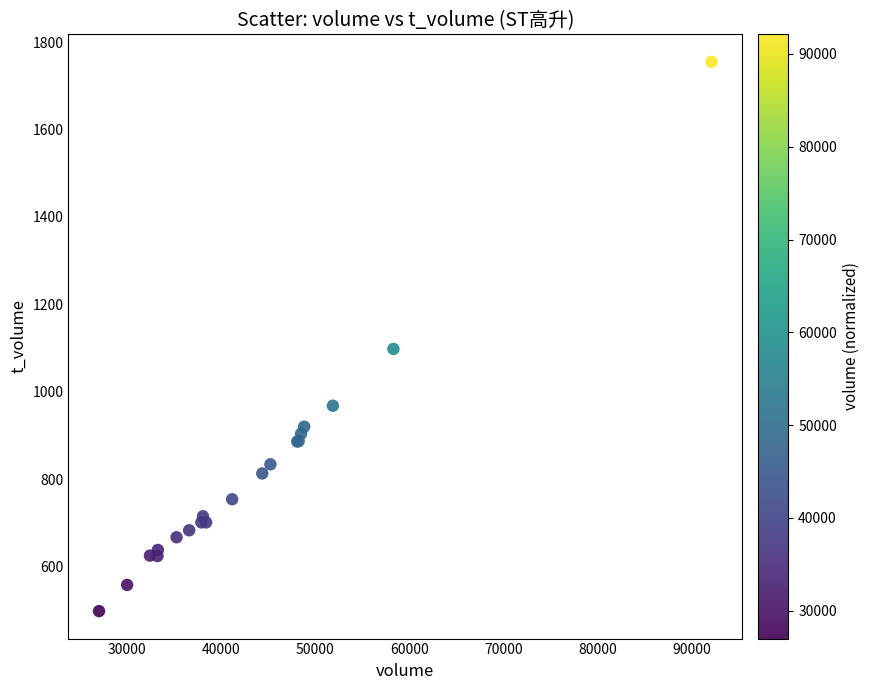

What Y value in the scatter plot is closest to 1126?

1098